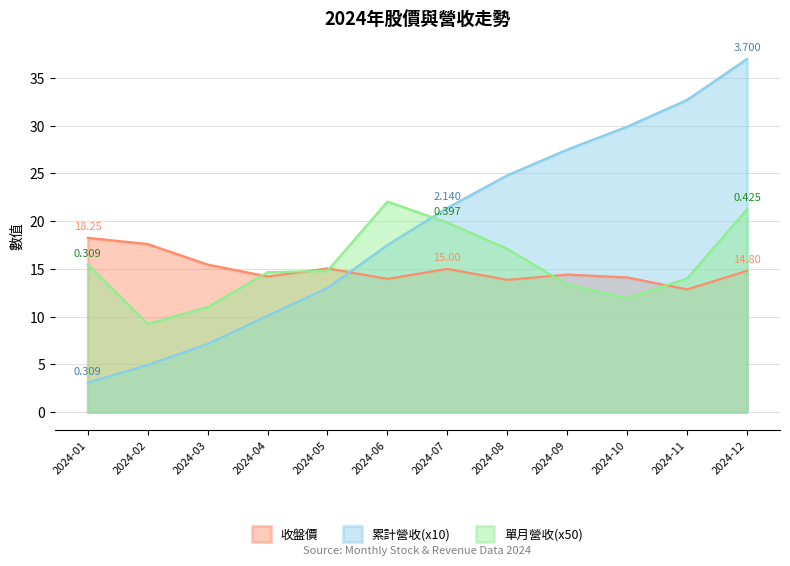

Which series has the widest spread of values?

累計營收(x10)